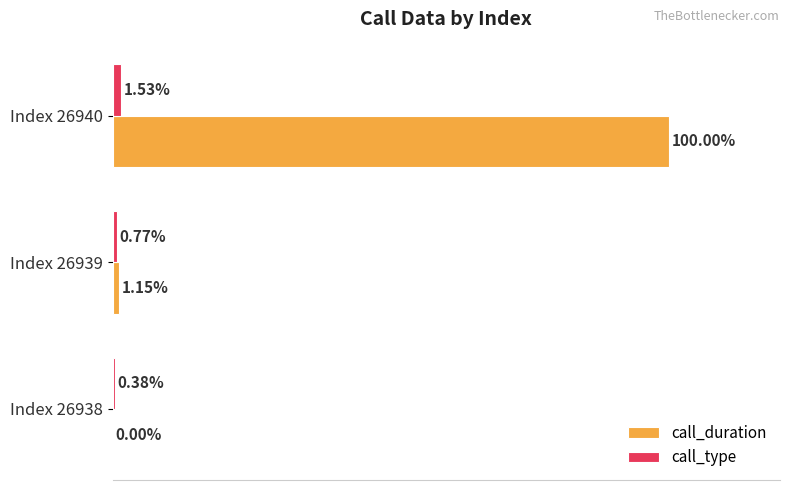

Which series has the largest total across all categories?

call_duration